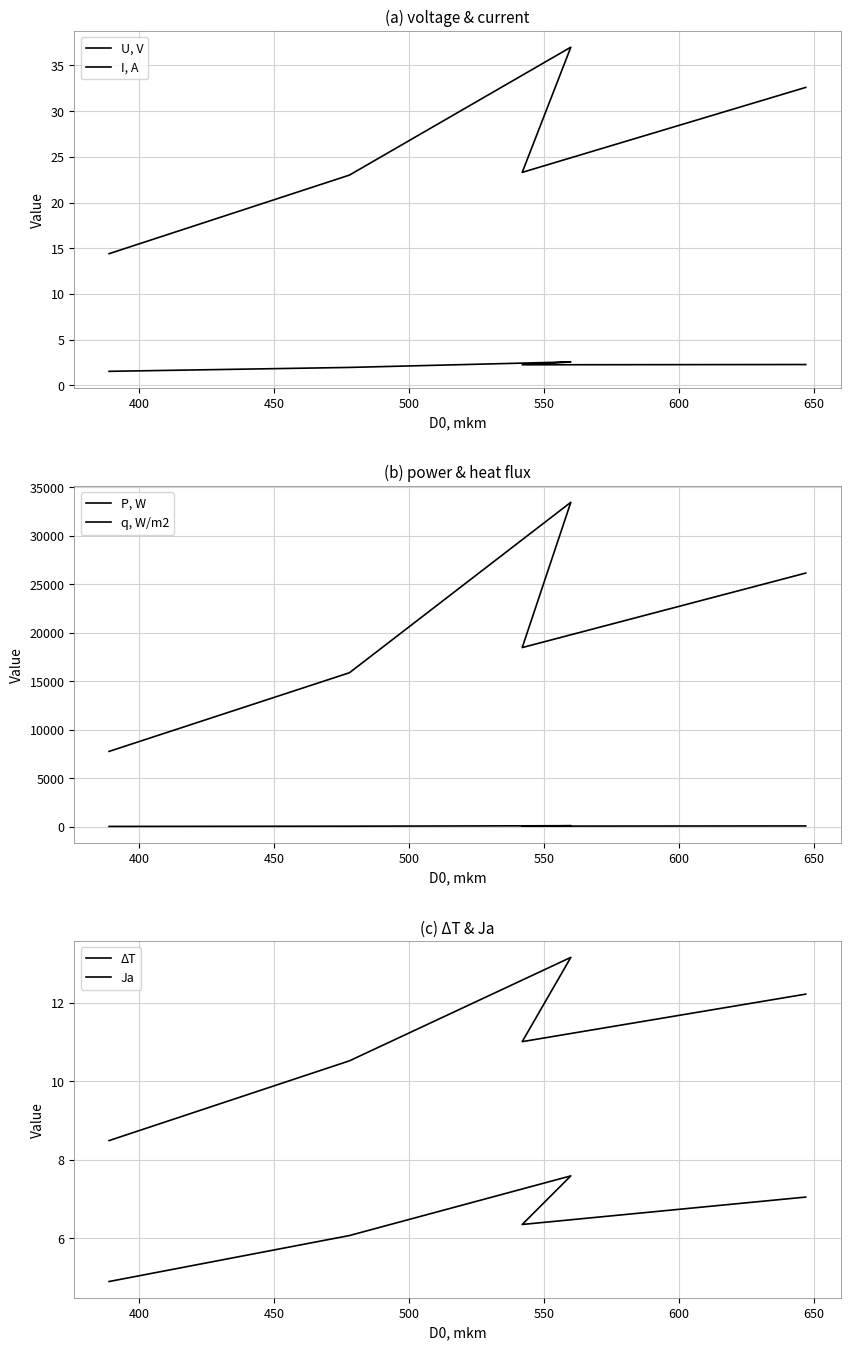

What is the spread (max minus min) of values at 500?

18466.3